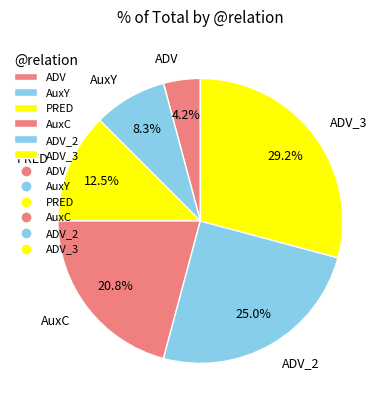

How many segments does this pie chart have?

6